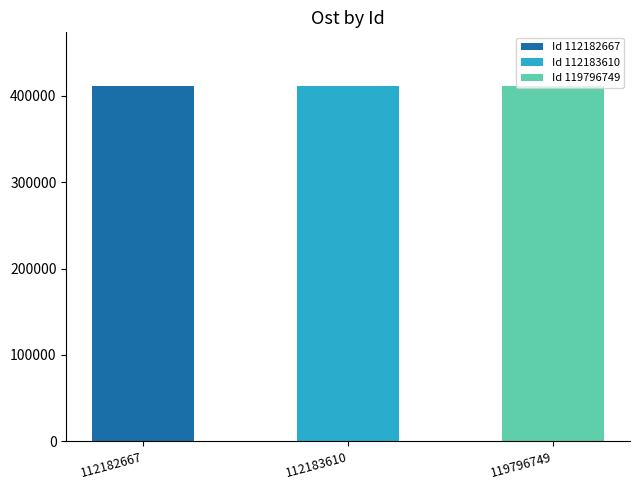

Where is the data nearest to the value 411521?

112183610